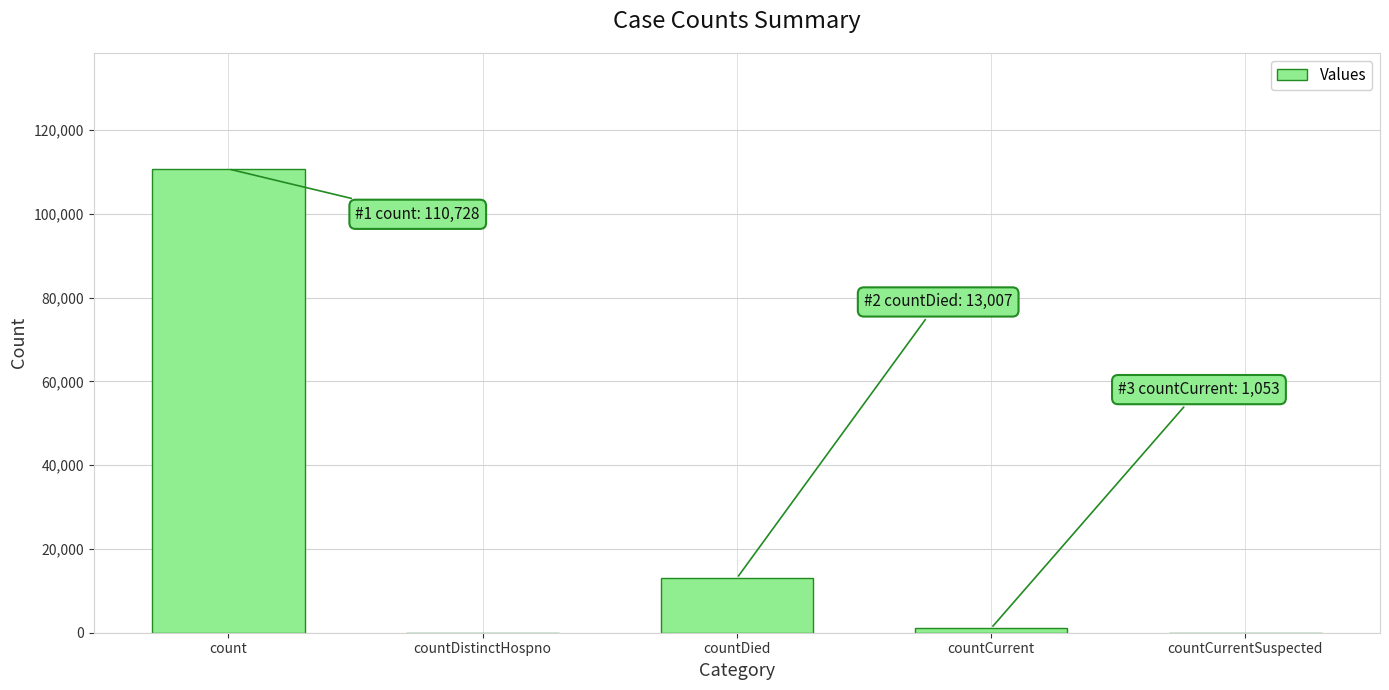

Count the number of data series in this chart.

1